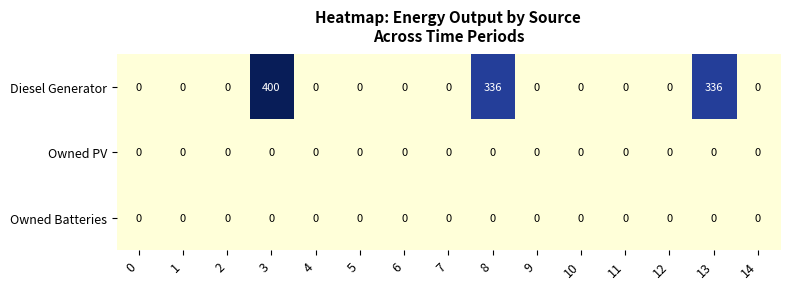

Which series has the widest spread of values?

Diesel Generator